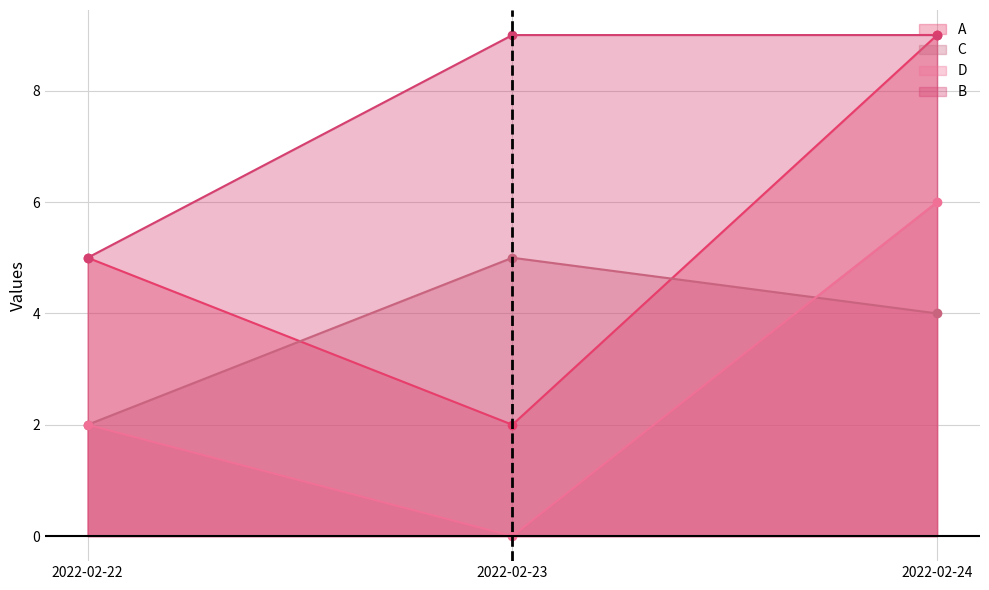

List the labels in order of B value, largest first.

2022-02-23, 2022-02-24, 2022-02-22